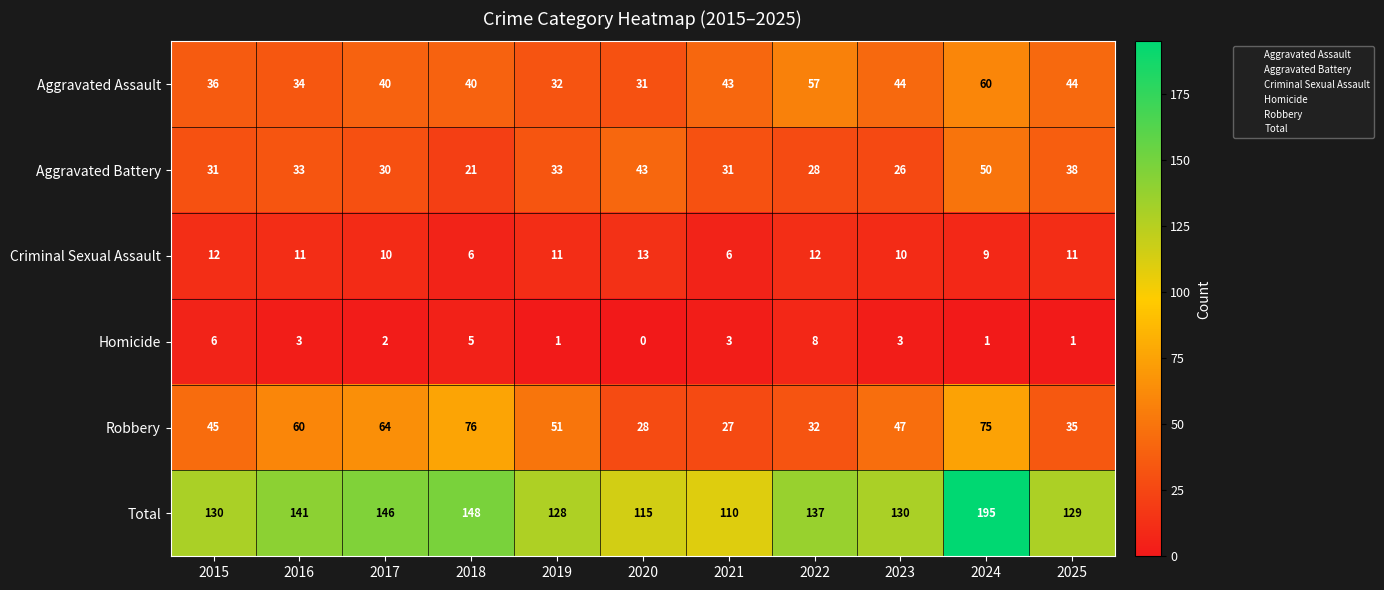

What is the spread (max minus min) of values at 2024?

194